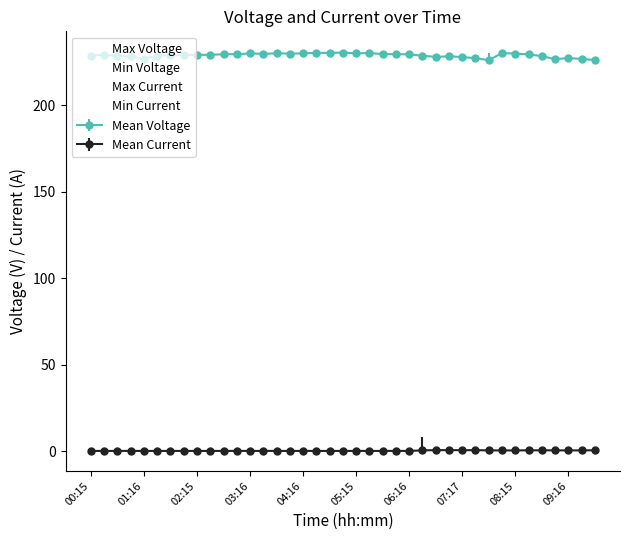

At which label does Max Voltage first exceed 229?

00:15